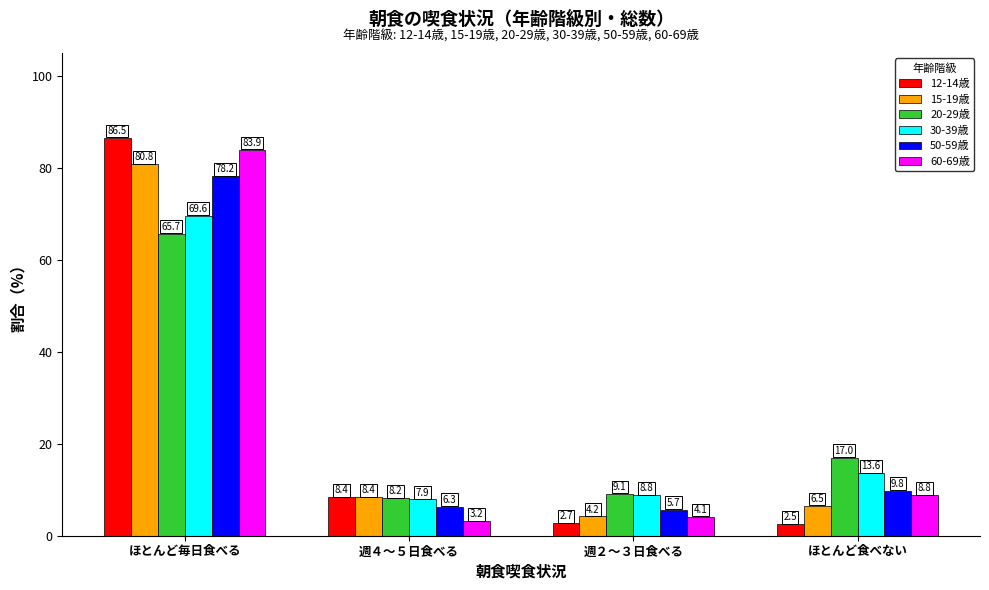

The value of 12-14歳 at 週４～５日食べる is 8.4. True or false?

True